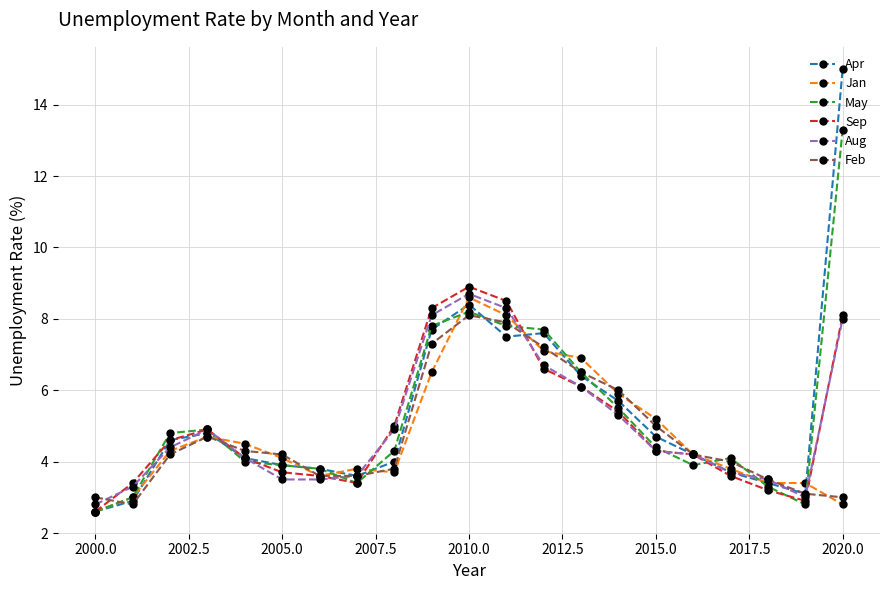

What is the value of the Apr point at the 16th from the left?

4.7